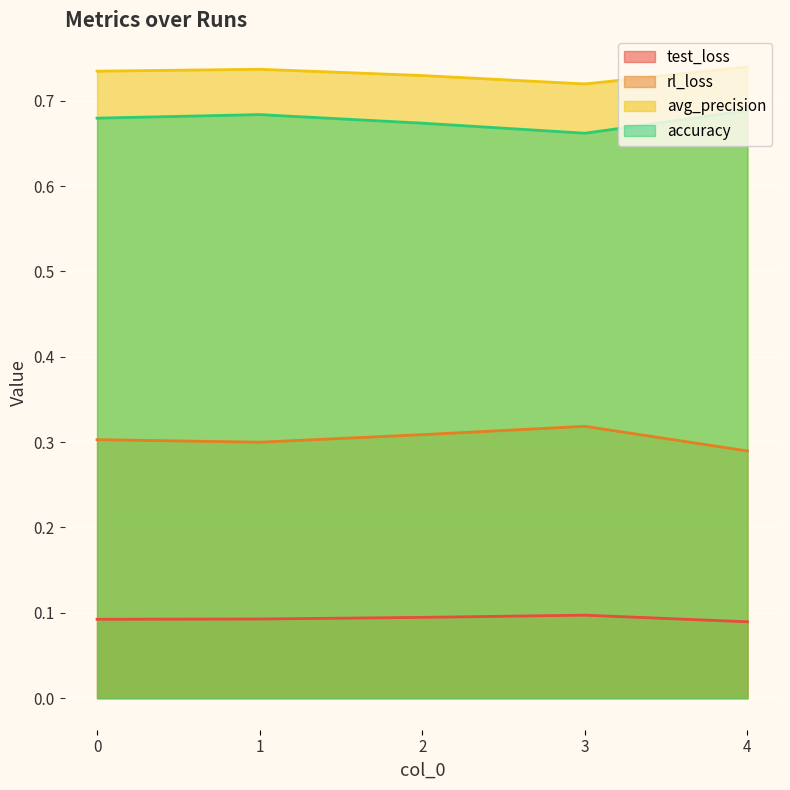

The accuracy series shows 0.7 at 3. True or false?

True